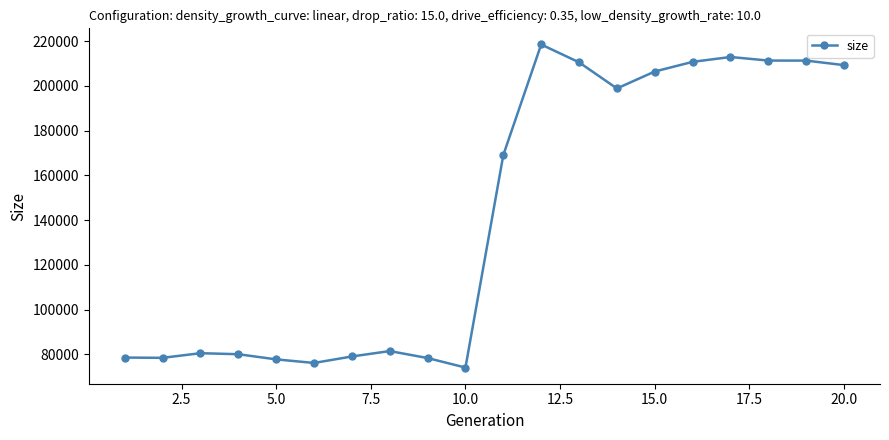

How many data points does each series have?

20